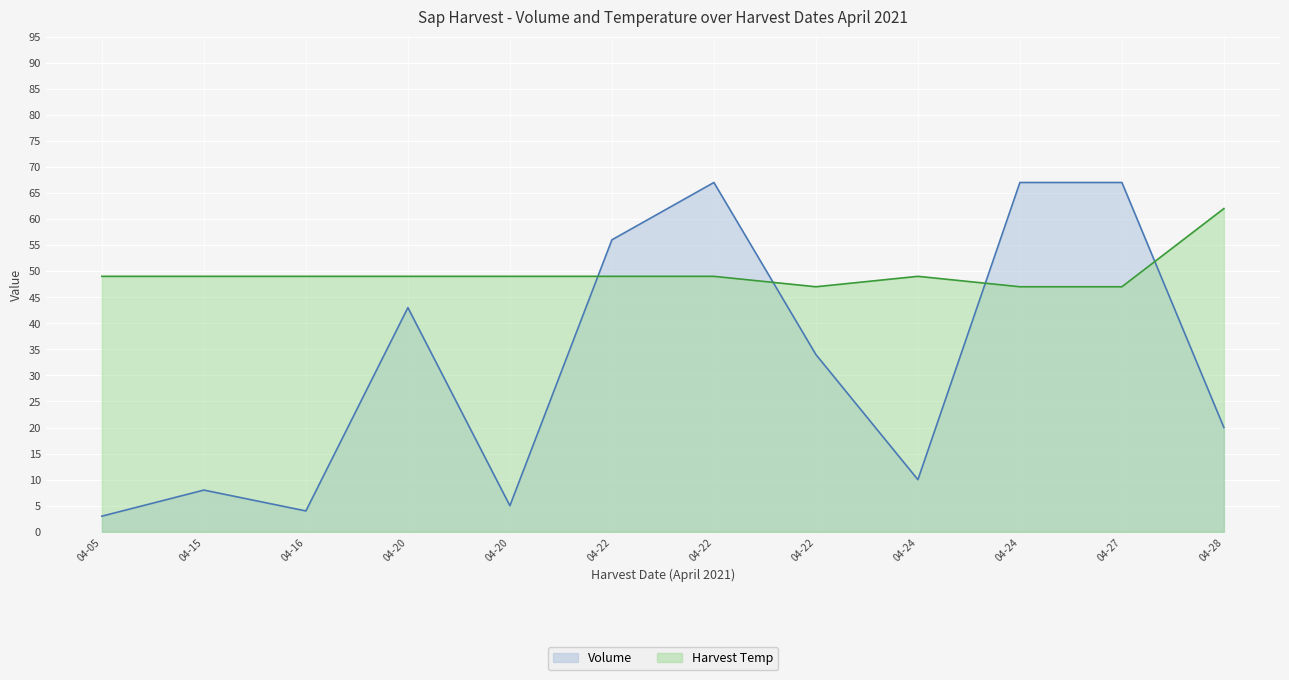

What is the sum of all Volume values?

384